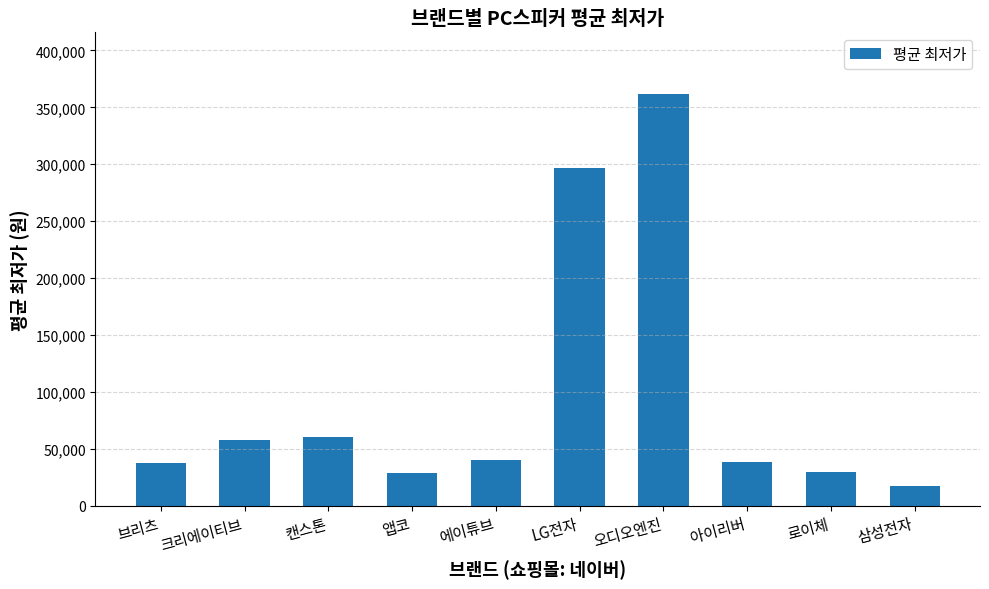

At which category does the chart reach its minimum across all series?

삼성전자